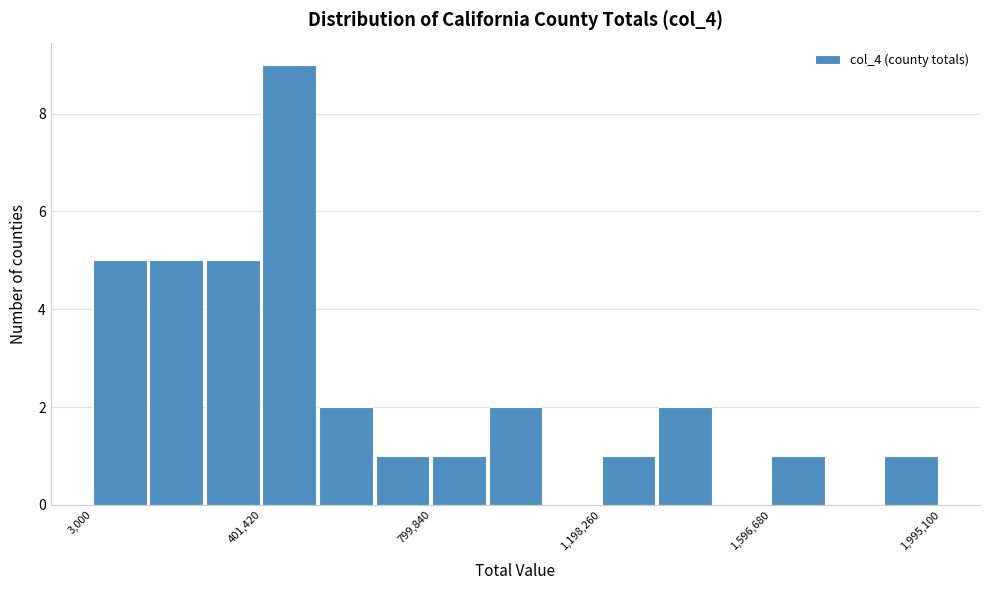

Around what value on the x-axis is the tallest bar? Give the approximate position of its centre, as read against the axis.

450000